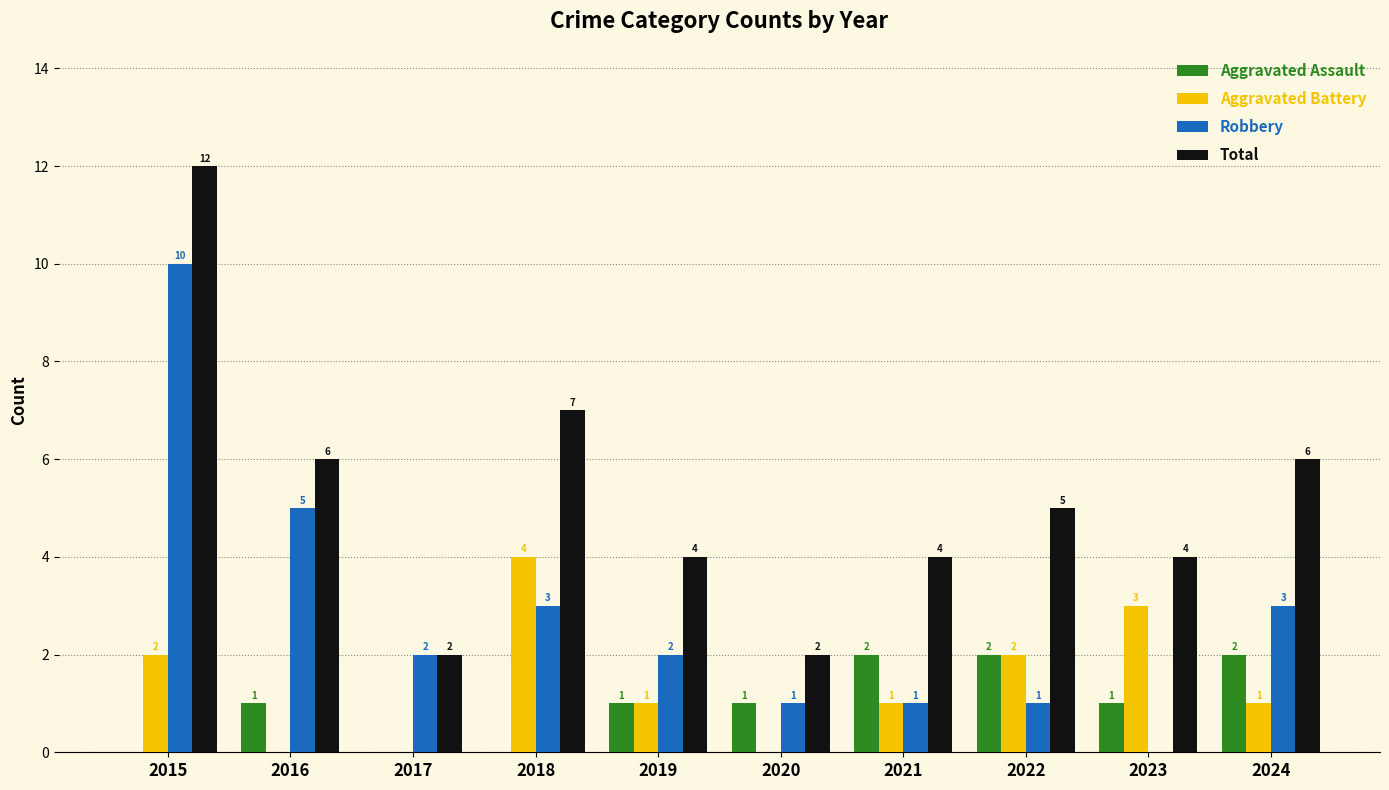

What is the sum of the Aggravated Battery values at 2020 and 2015?

2